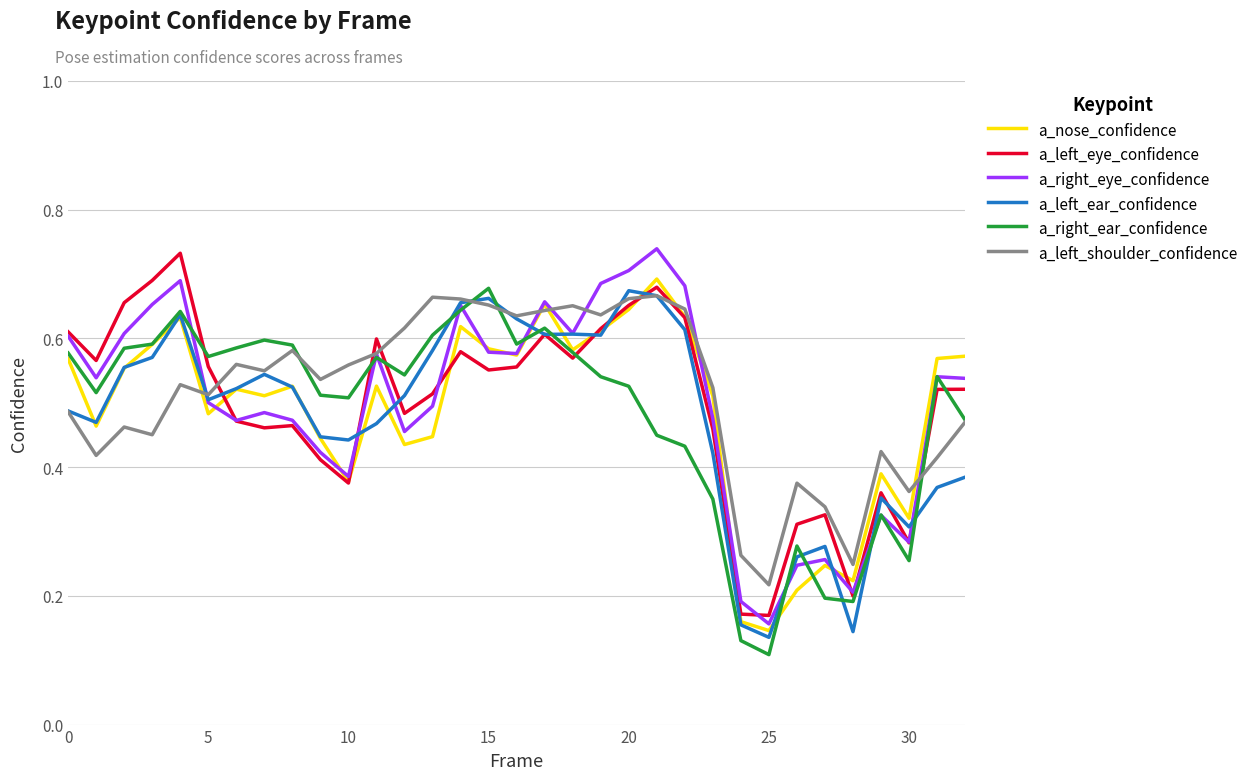

Where is a_right_ear_confidence nearest to the value 0?

25